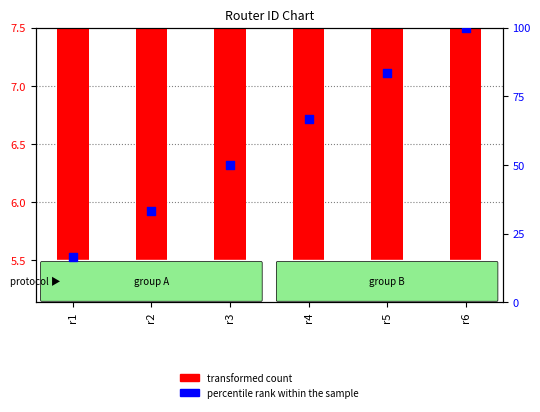

Which series reaches the minimum Y coordinate?

transformed count